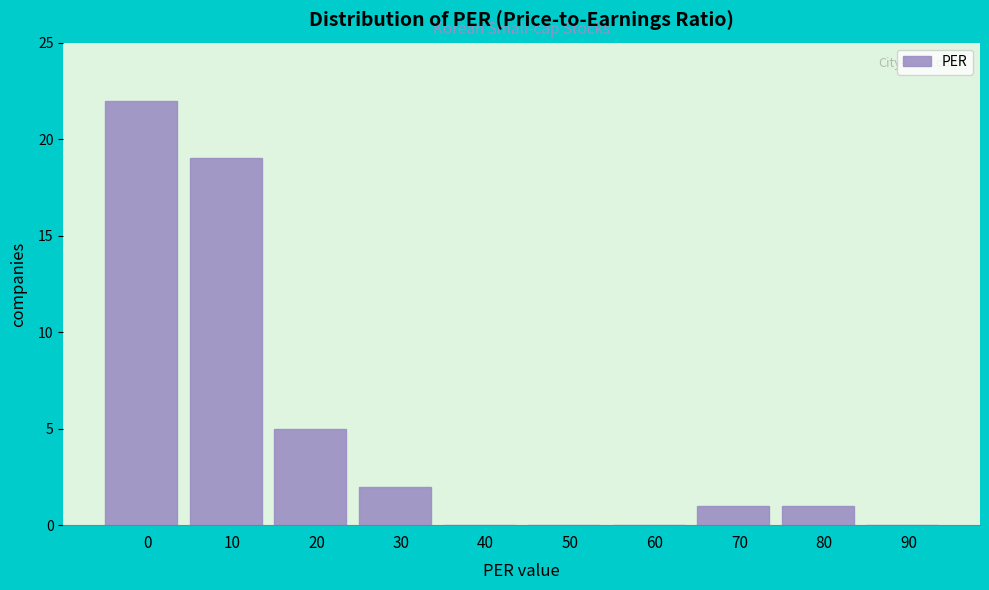

Reading right to left, list all the values displayed in this chart.

90=0	80=1	70=1	60=0	50=0	40=0	30=2	20=5	10=19	0=22